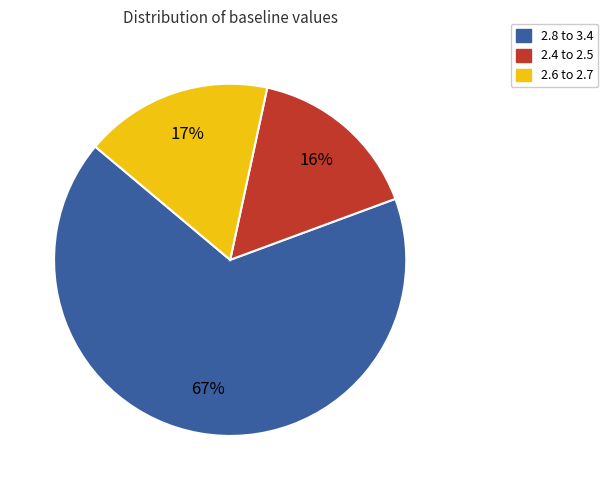

Count the number of slices in the pie.

3